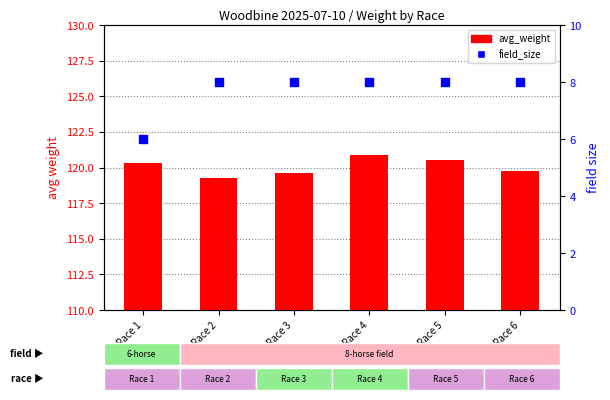

Is the value of avg_weight at Race 1 greater than the value of field_size at Race 4?

Yes